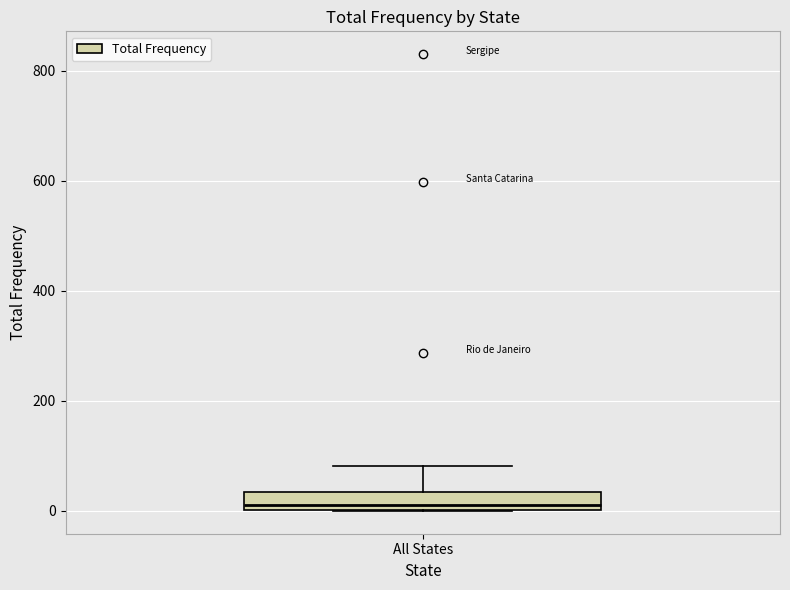

Where is the upper edge of the box for All States on the y-axis? The values are not printed on the chart, so give them approximately, as read against the axis.

40